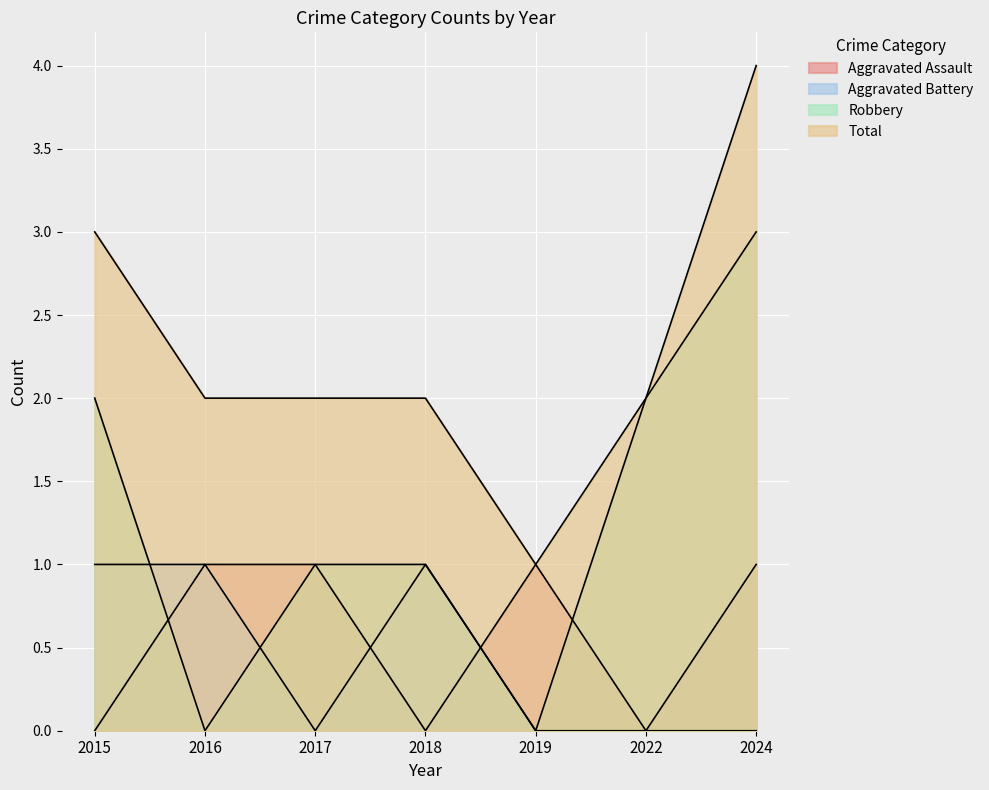

At which category does Total reach its first local valley?

2019